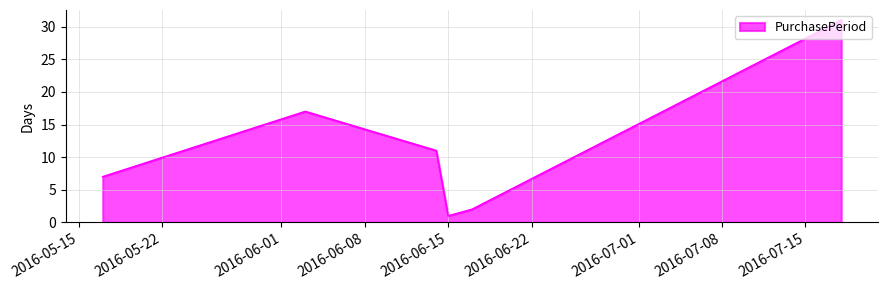

What is the greatest value displayed?

31